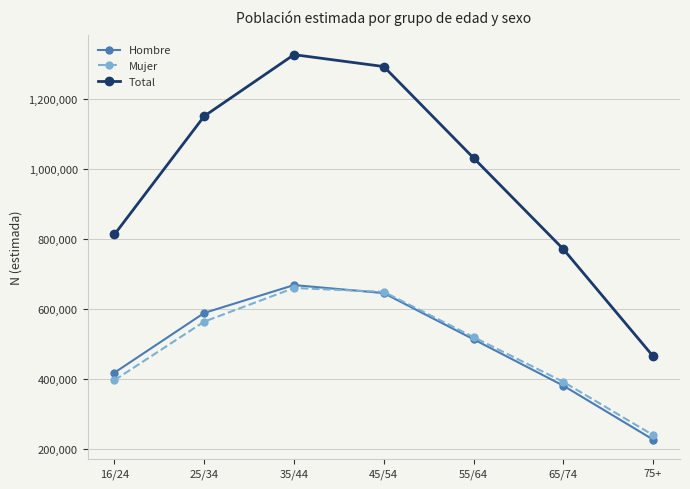

What is the label of the 1st point from the left?

16/24